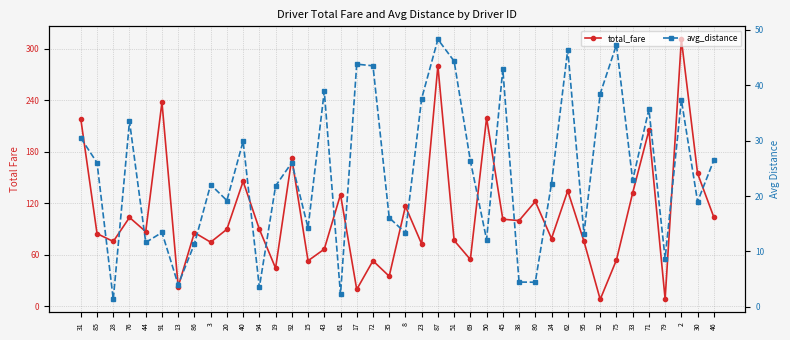

The value of avg_distance at 61 is 1.1. True or false?

False